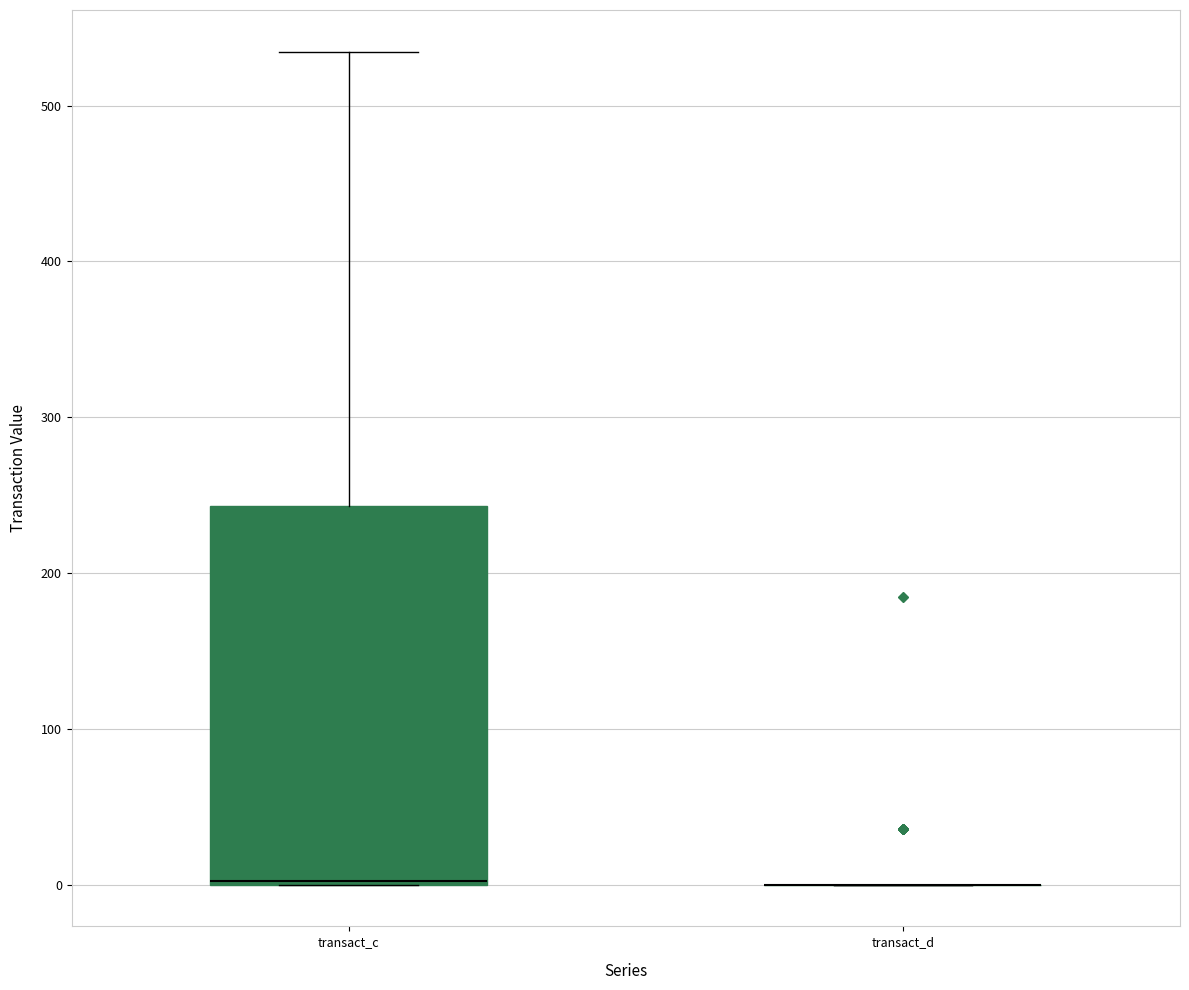

Comparing the boxes themselves (not the whiskers), which one is the tallest?

transact_c